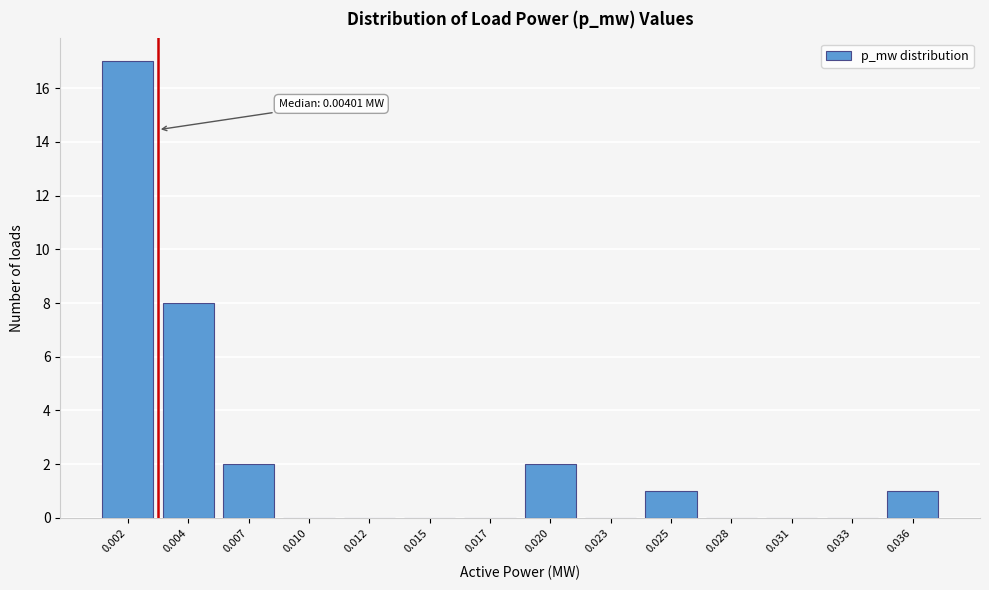

Reading right to left, what are all the values shown in this chart?

0.036=1	0.033=0	0.031=0	0.028=0	0.025=1	0.023=0	0.020=2	0.017=0	0.015=0	0.012=0	0.010=0	0.007=2	0.004=8	0.002=17